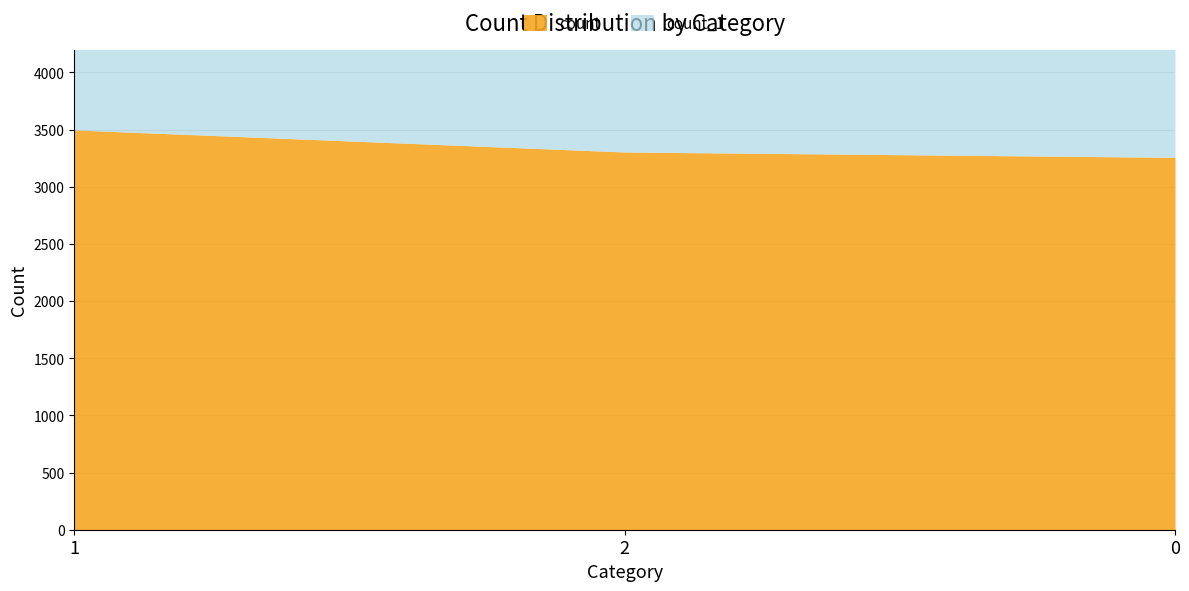

At 1, list the series in order from largest to smallest.

count, count_1